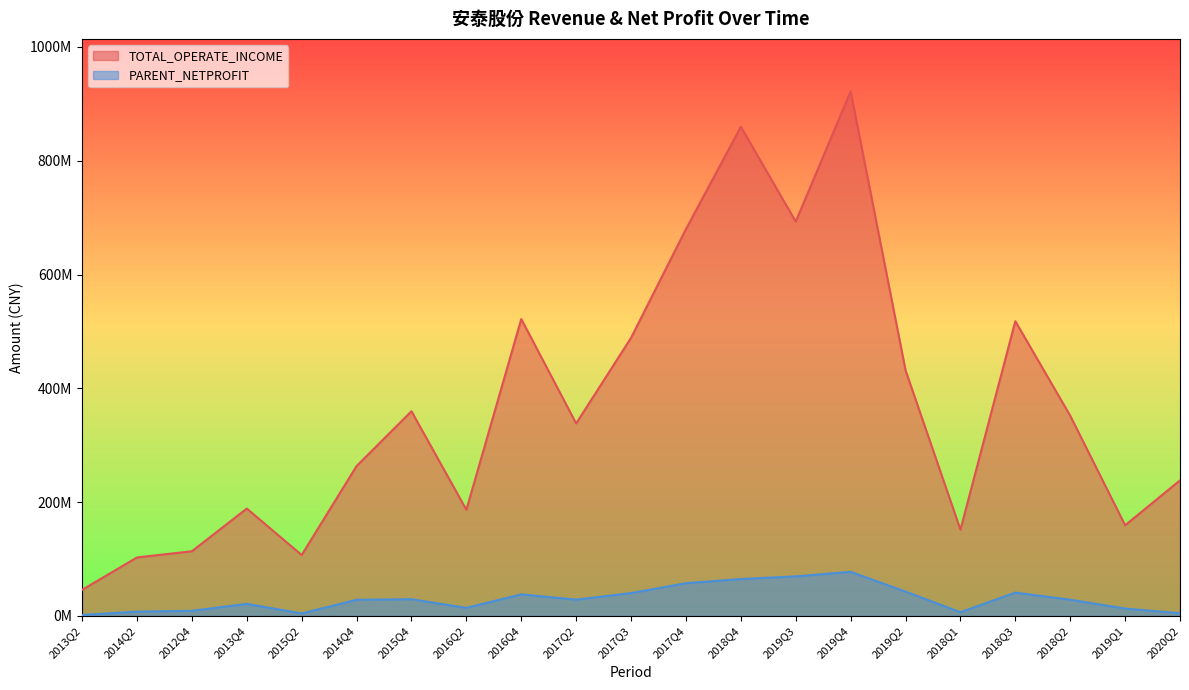

List the series in order of their overall mean, highest first.

TOTAL_OPERATE_INCOME, PARENT_NETPROFIT